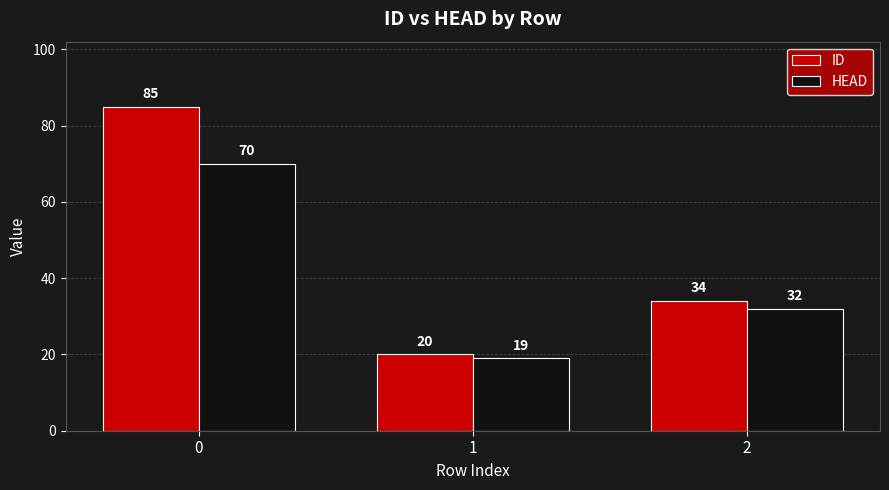

Reading left to right, transcribe all the data shown in this chart.

ID: 85	20	34
HEAD: 70	19	32